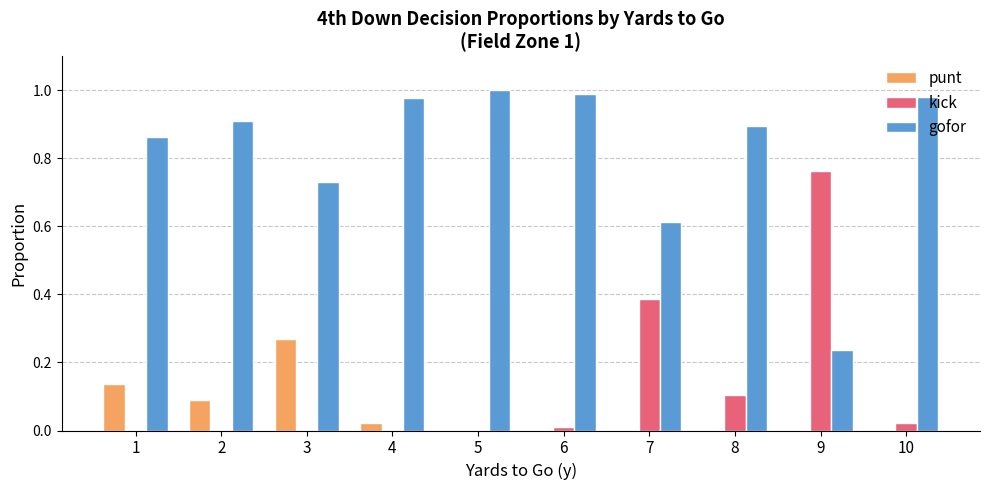

True or false: kick has a value of 0.0 at 4.

True